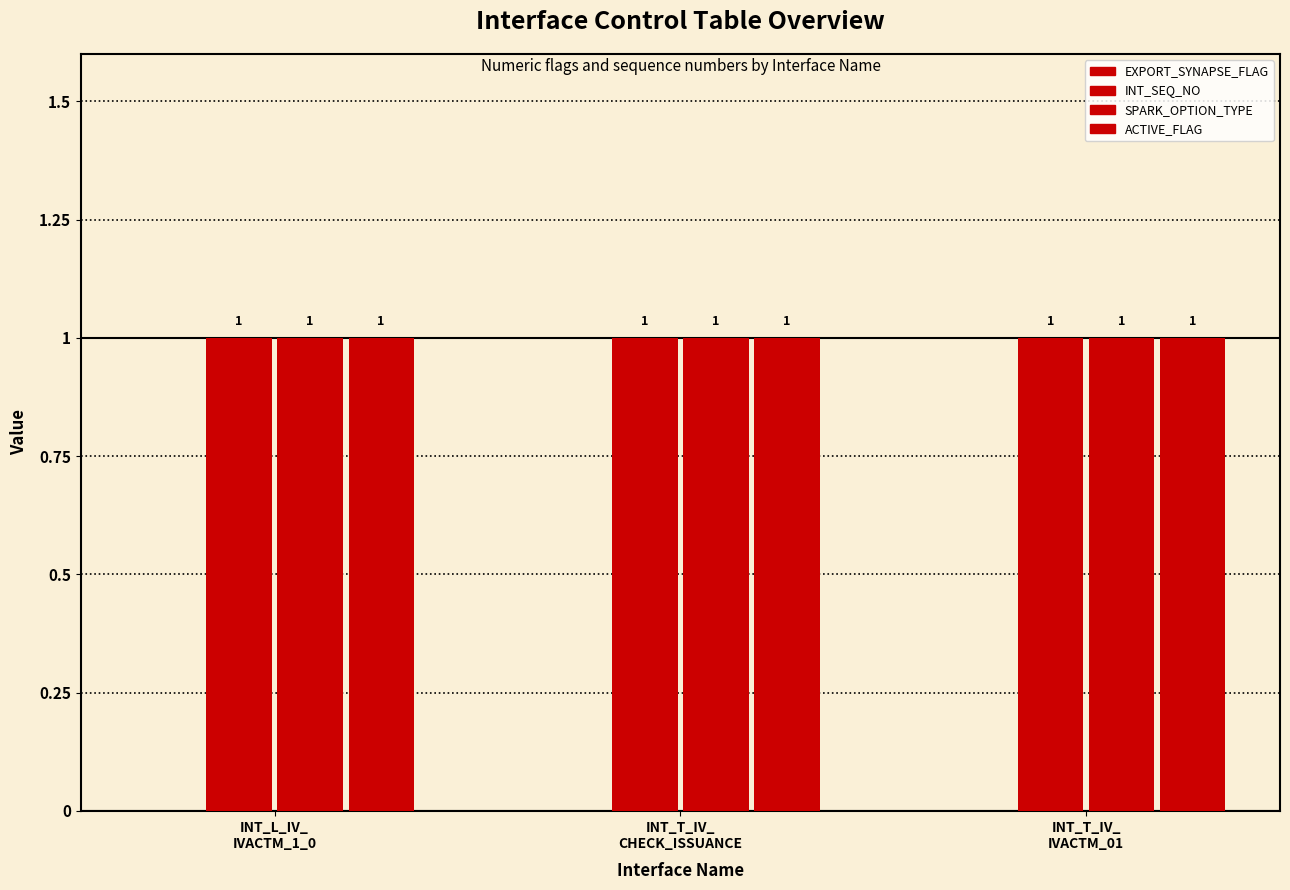

Which series has the largest total across all categories?

INT_SEQ_NO